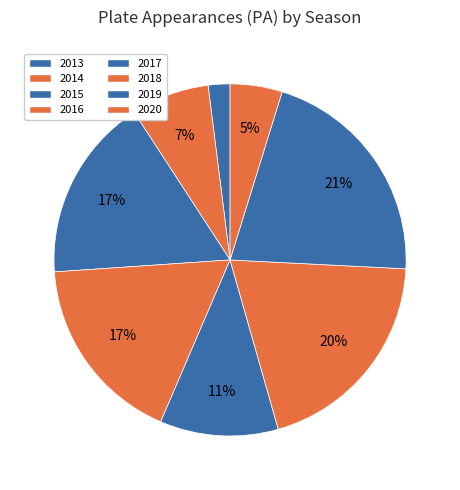

Count the number of slices in the pie.

8